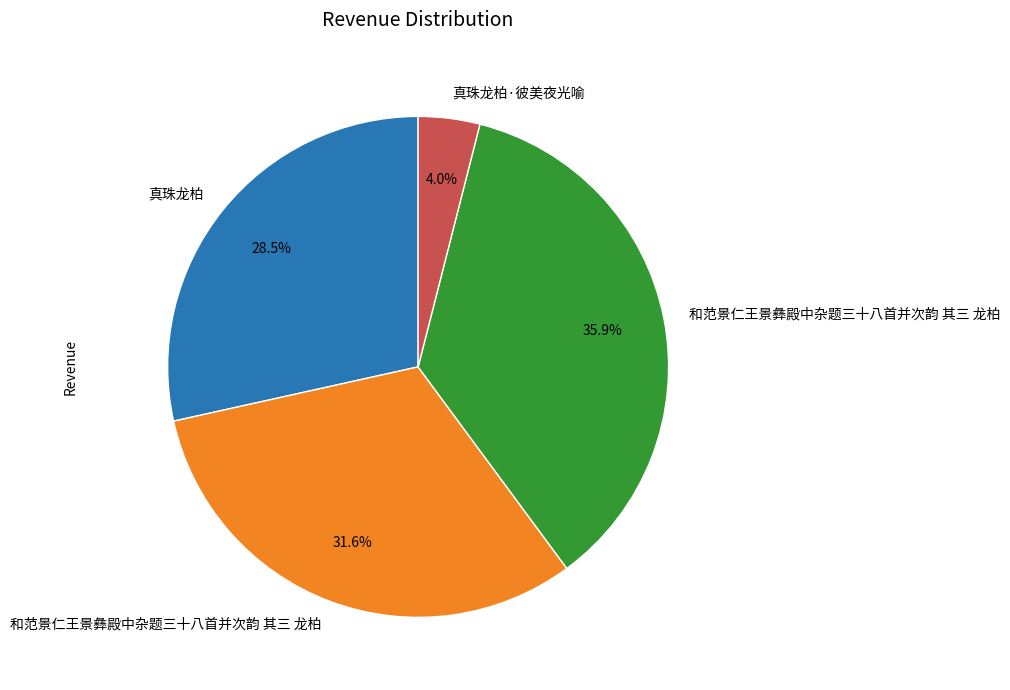

Is there a majority slice in this chart?

No